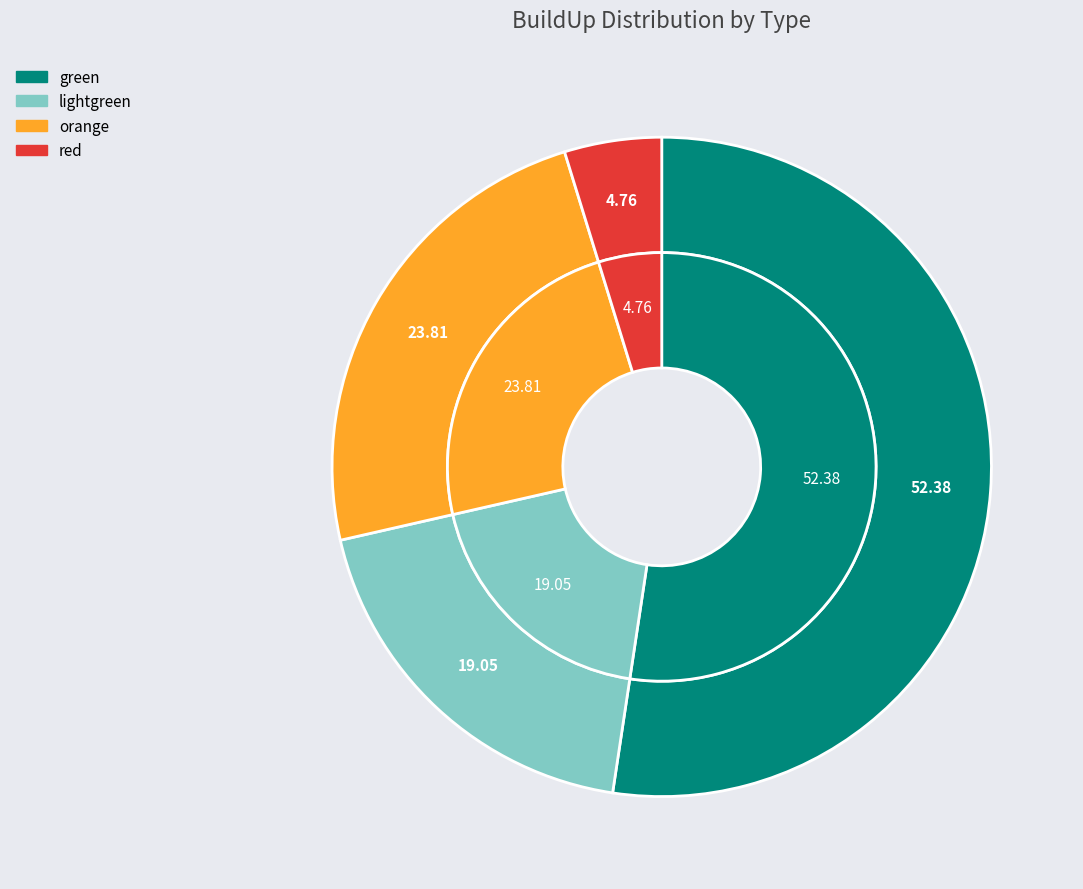

How many segments does this pie chart have?

4